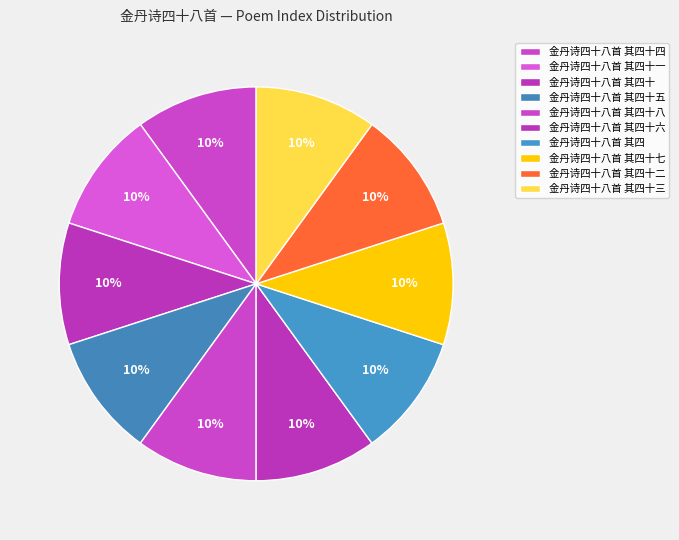

How many segments does this pie chart have?

10